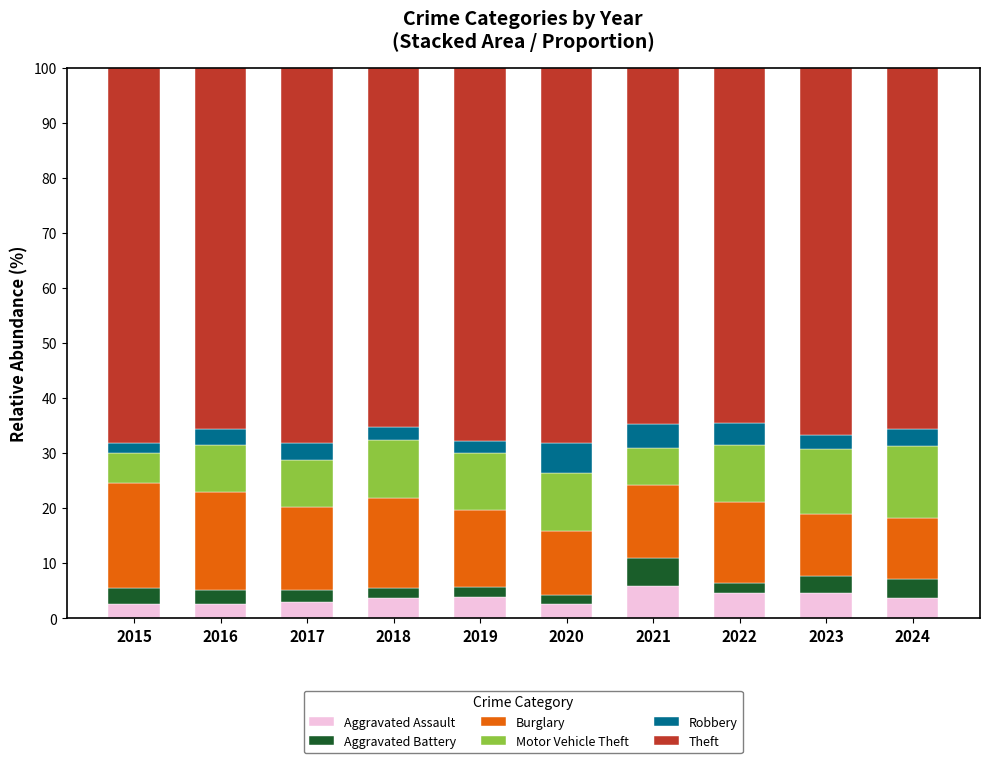

What is the difference between the maximum and minimum values in the Aggravated Assault series?

3.3